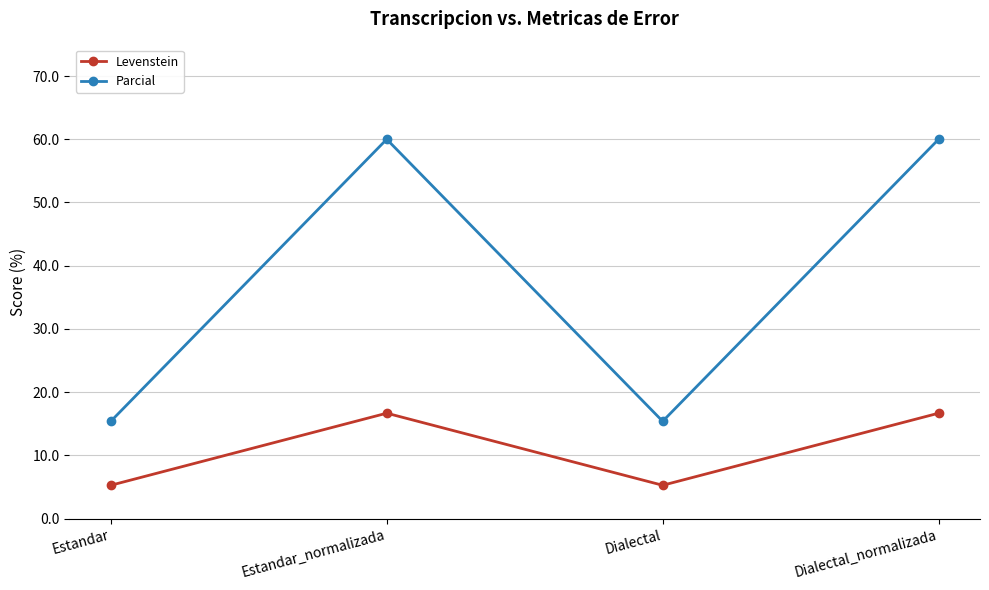

True or false: Levenstein and Parcial intersect in this chart.

False